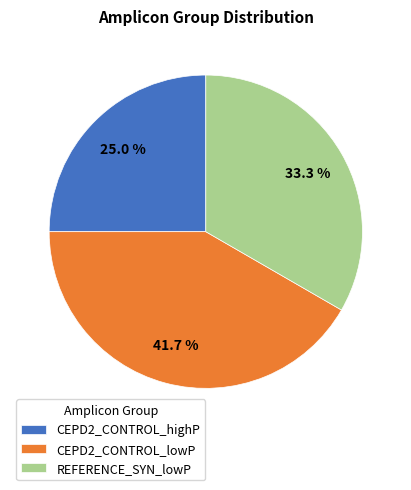

Does CEPD2_CONTROL_highP account for over 50% of the chart?

No